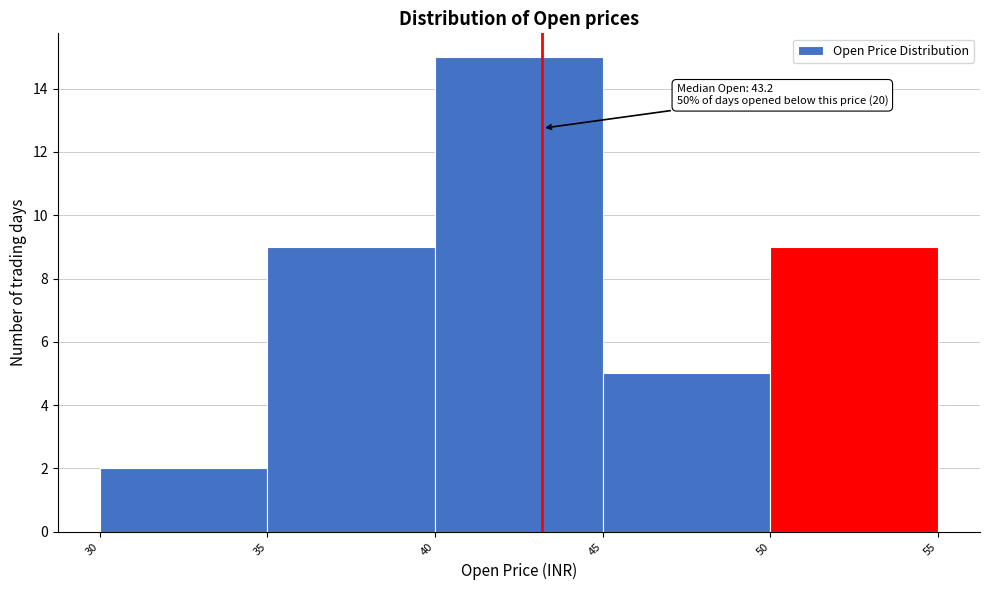

Which range on the x-axis has the tallest bar?

40 to 45